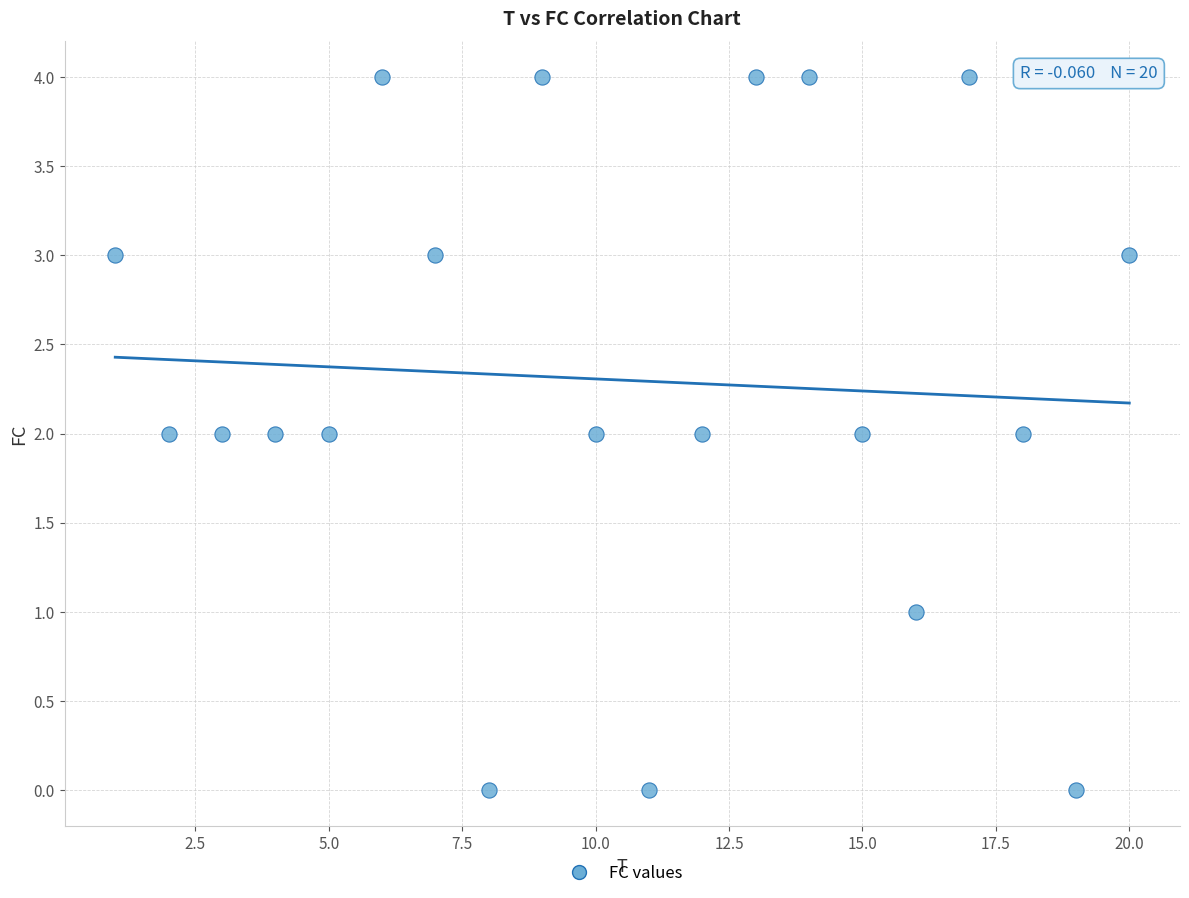

What is the range of Y values (max minus min)?

4